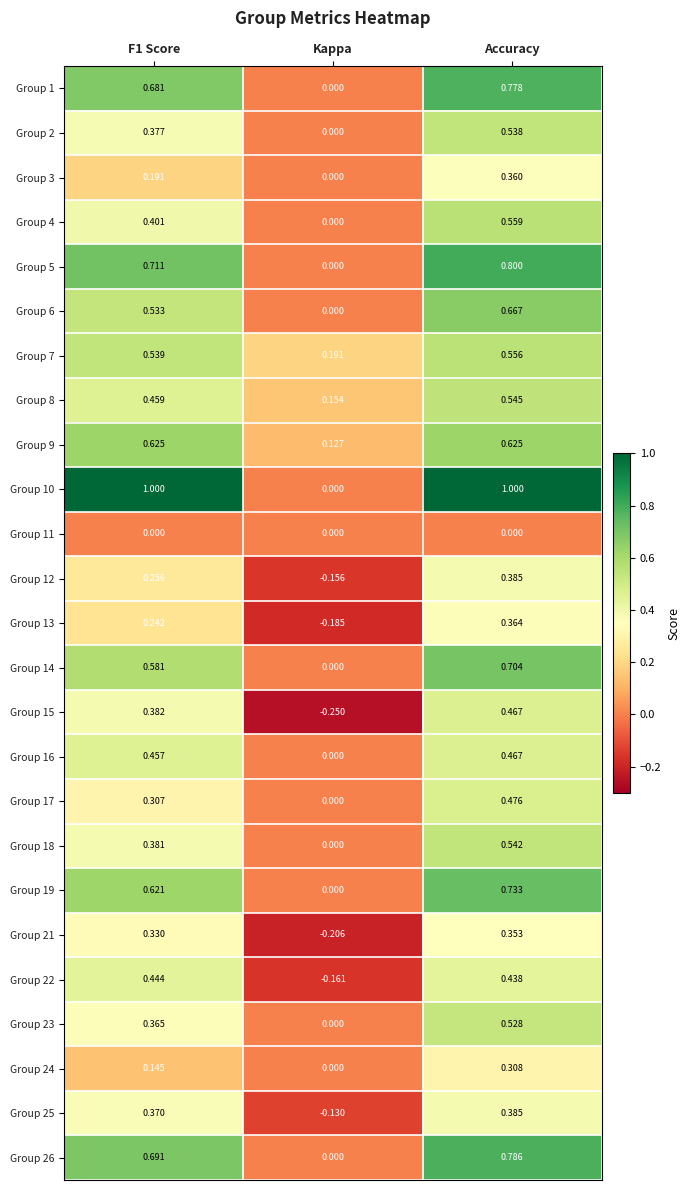

Which category has the highest value in the Group 12 series?

Accuracy